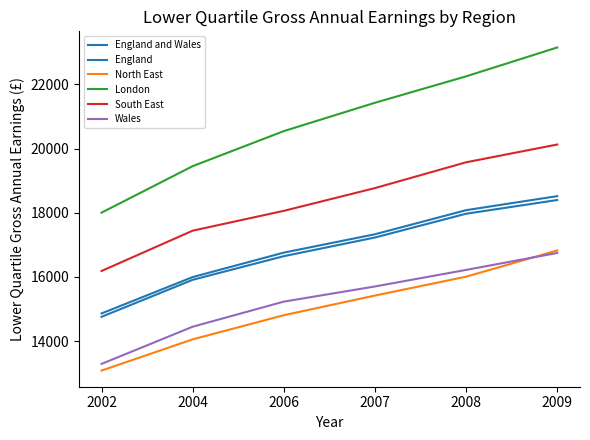

Is this an area chart (filled region under the line)?

No